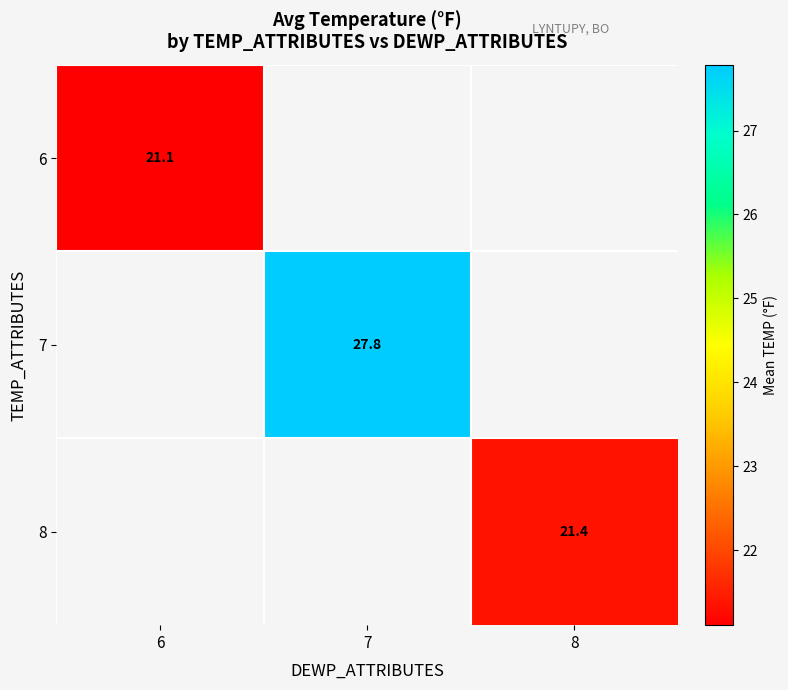

How many categories are shown in the chart?

3